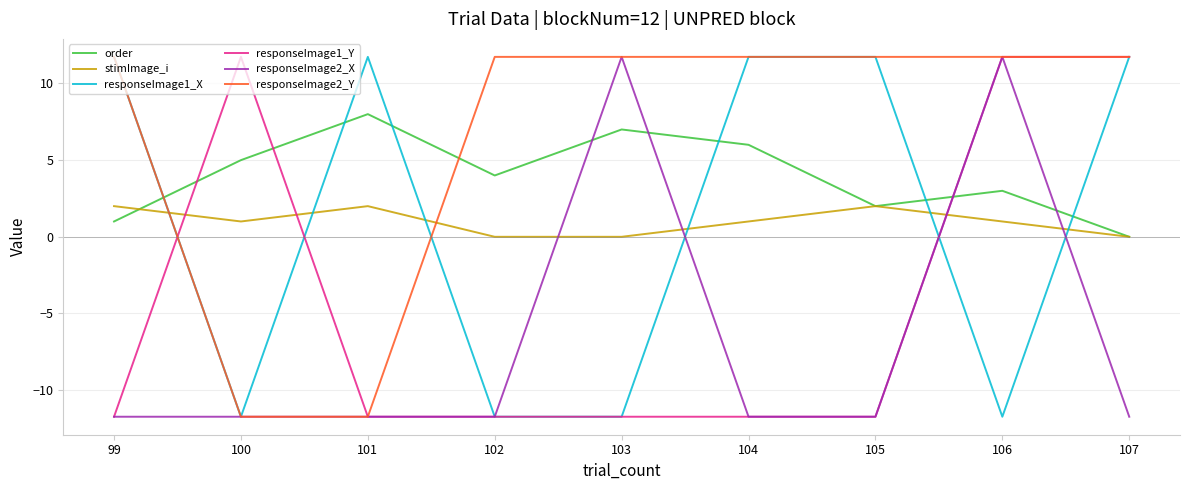

Where is the first local maximum for stimImage_i?

101